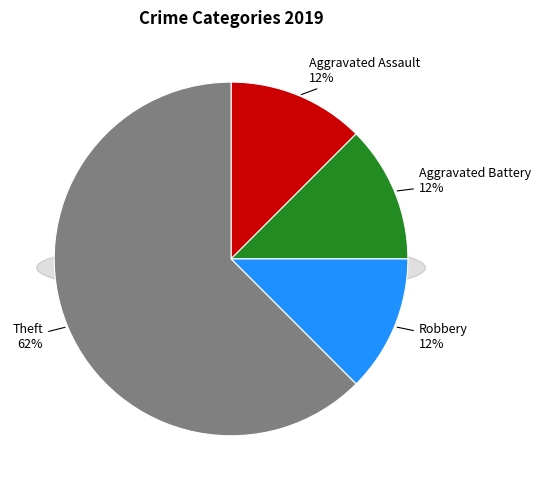

Is there a majority slice in this chart?

Yes